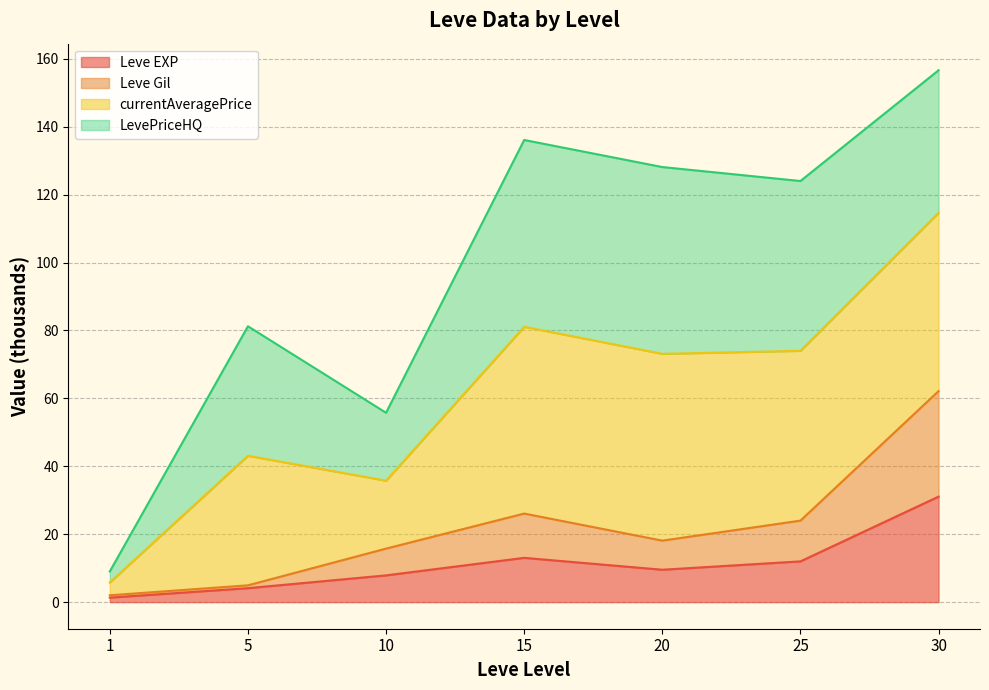

Which has a higher value, 10 or 20?

20